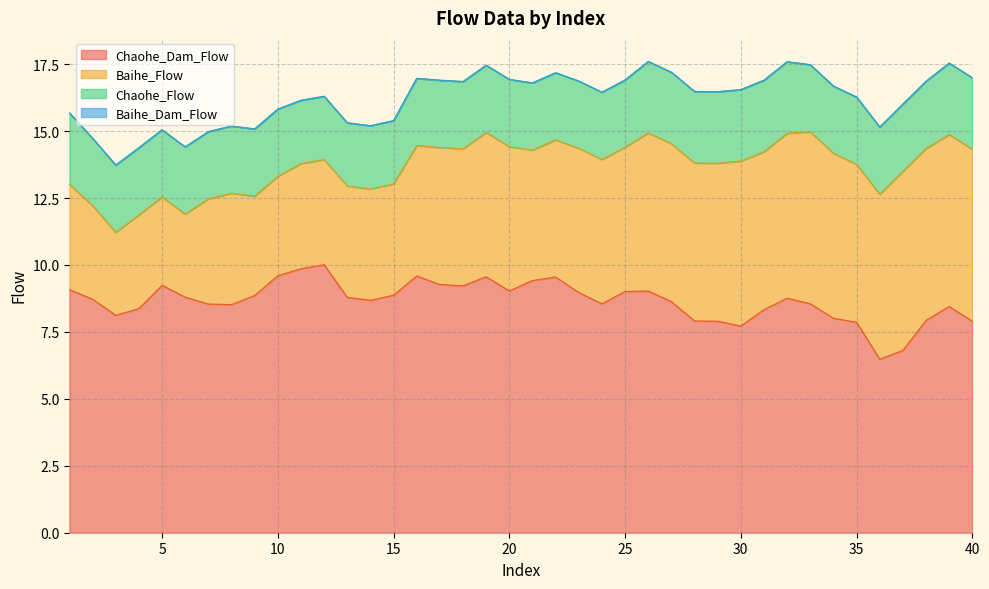

Does the chart have visible grid lines?

Yes